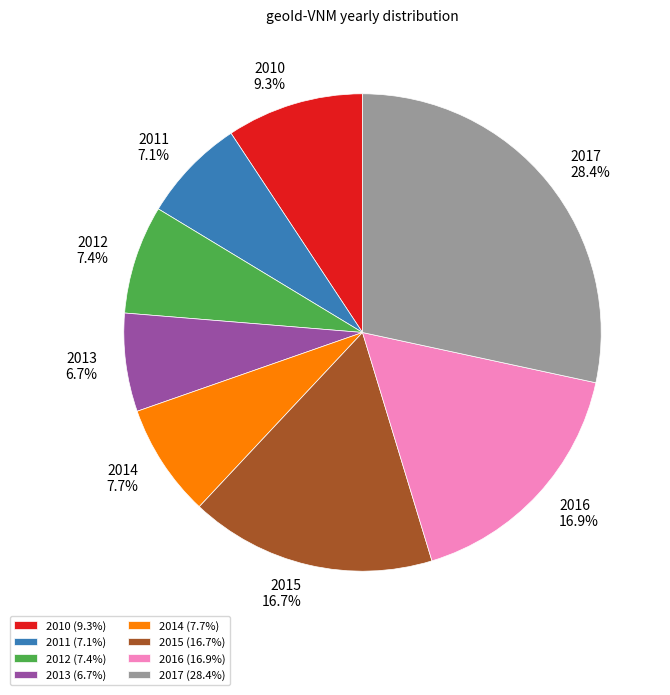

To the nearest percent, what is the combined percentage of 2017 and 2015?

45%